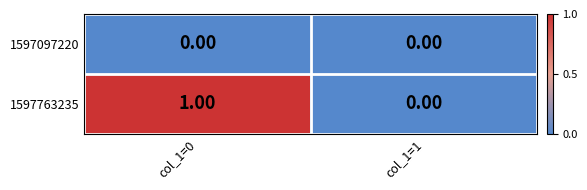

At col_1=0, list the series in order from largest to smallest.

1597763235, 1597097220